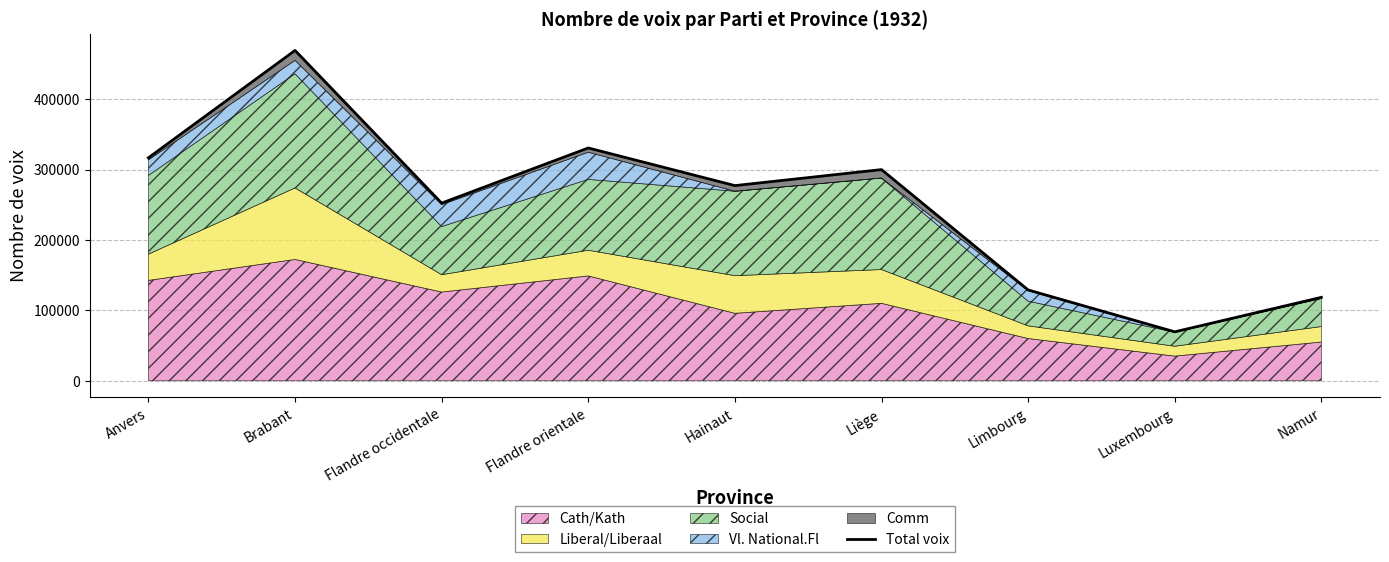

What is the label of the 7th point from the right?

Flandre occidentale